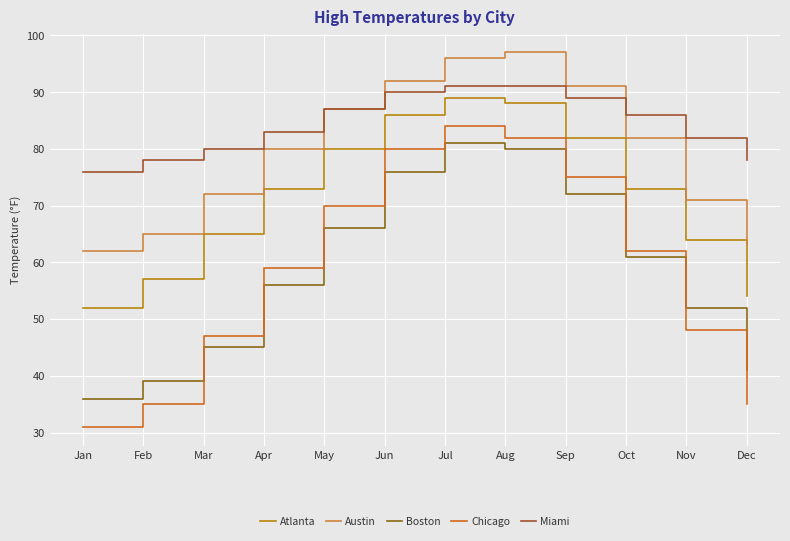

How many lines are shown in the chart?

5